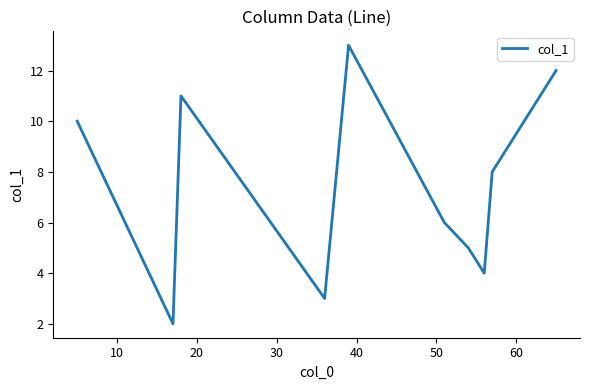

What is the difference between the maximum and minimum values?

11.0